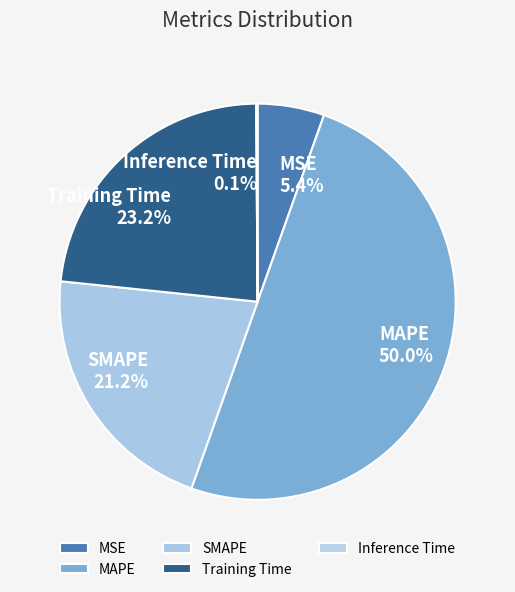

Which category has the biggest portion of the pie?

MAPE